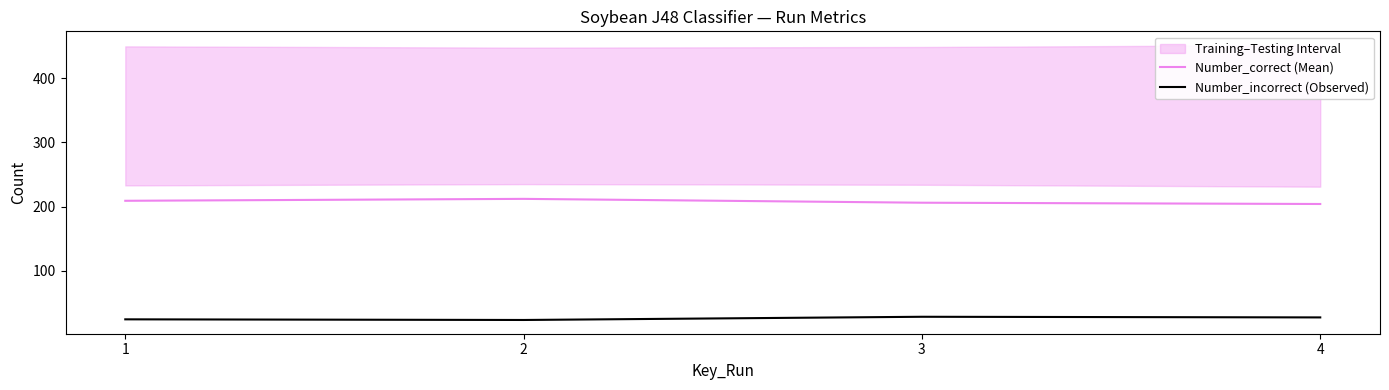

What is the maximum value for Number_incorrect (Observed)?

28